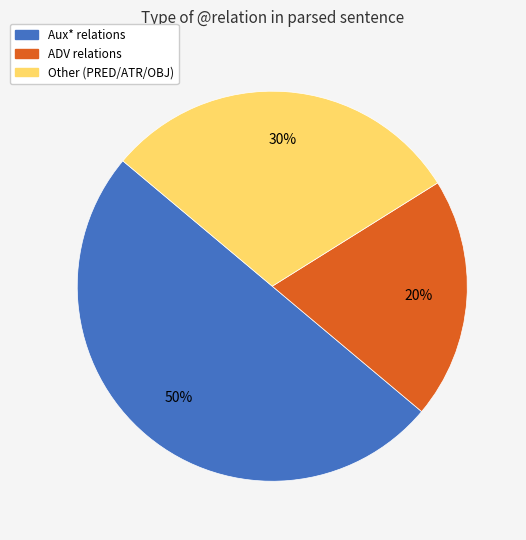

Approximately how many times larger is the value at ADV relations compared to Other (PRED/ATR/OBJ)?

0.7